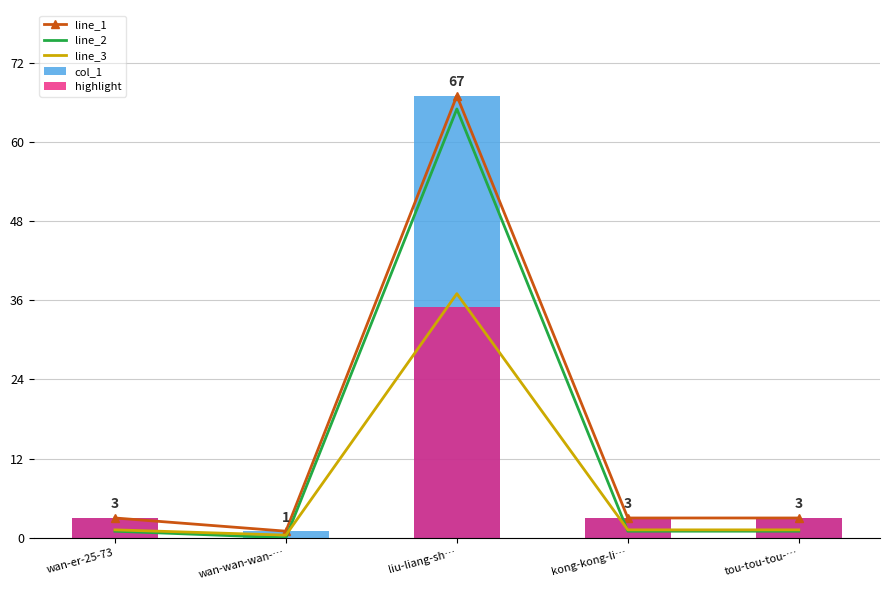

What is the label of the 5th bar from the right?

wan-er-25-73